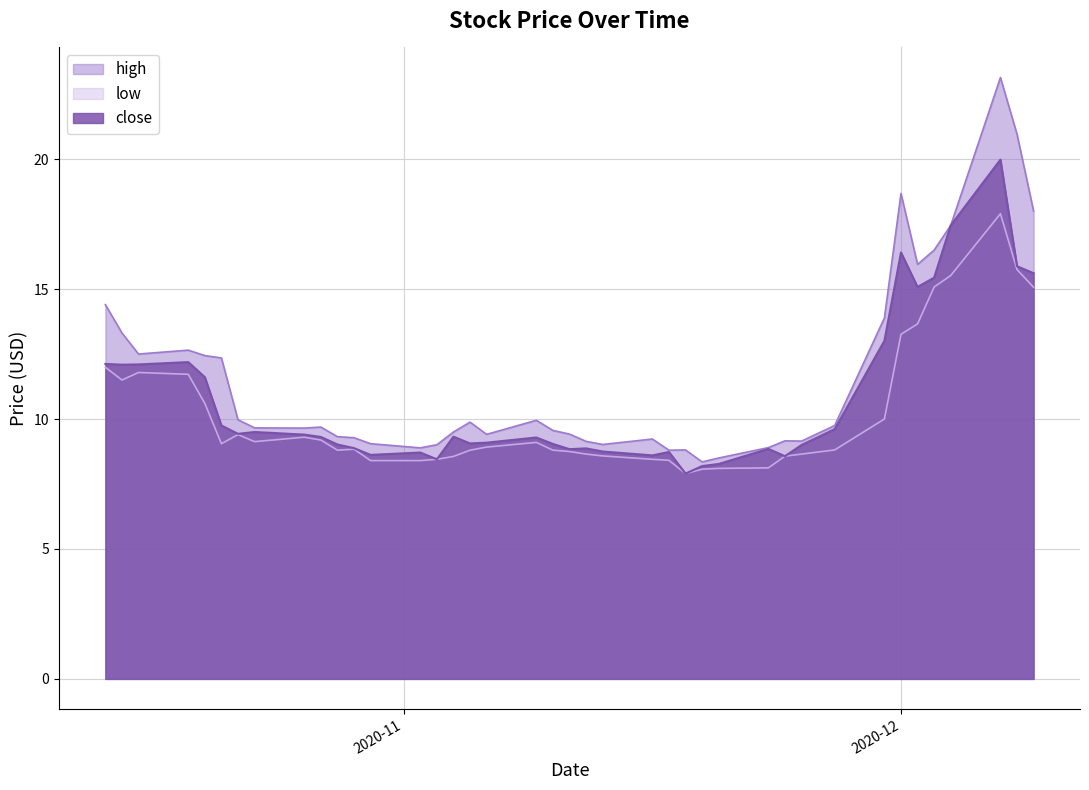

True or false: high has more than 0 interior local peaks.

True